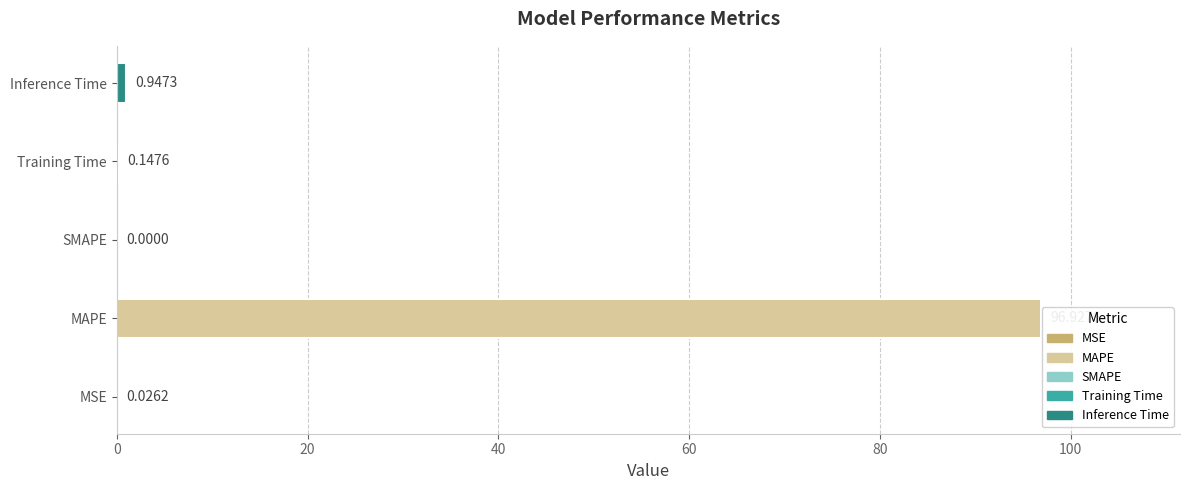

Which label corresponds to the largest value in the chart?

MAPE